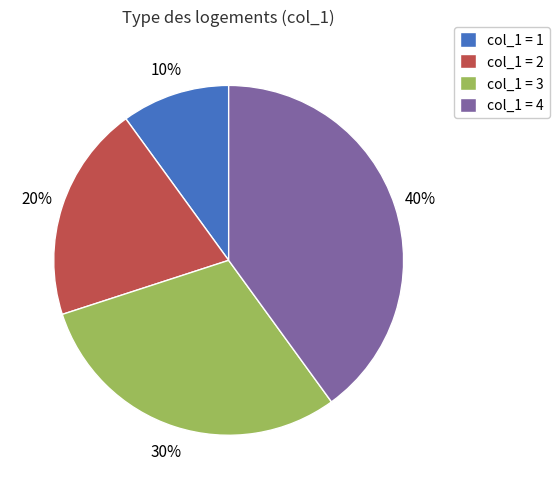

To the nearest percent, what is the difference between the largest and smallest slice percentages?

30%